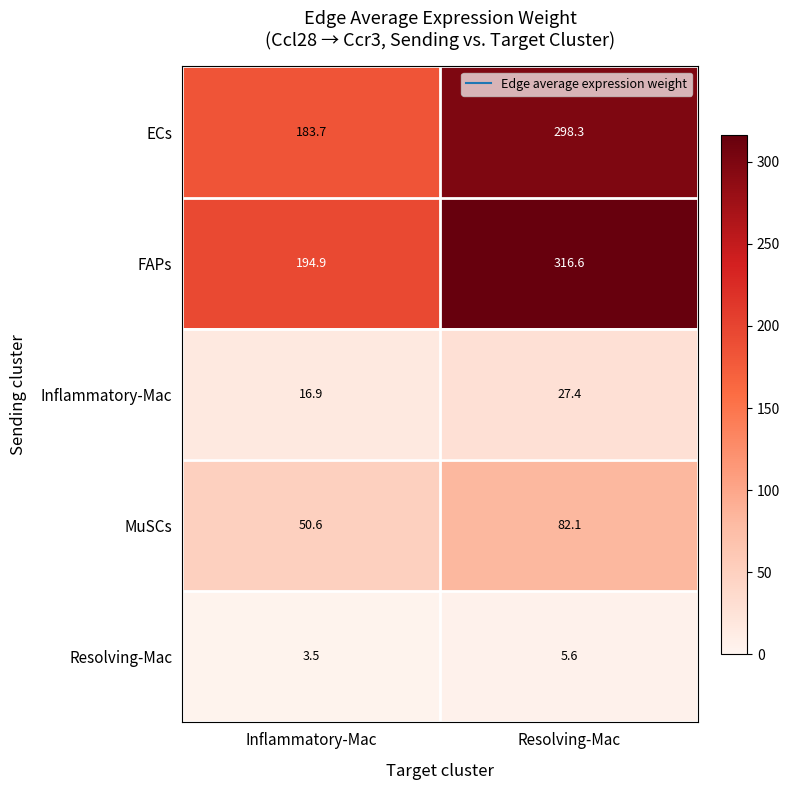

Reading right to left, list all the values displayed in this chart.

ECs: Resolving-Mac=298.3	Inflammatory-Mac=183.7
FAPs: Resolving-Mac=316.6	Inflammatory-Mac=194.9
Inflammatory-Mac: Resolving-Mac=27.4	Inflammatory-Mac=16.9
MuSCs: Resolving-Mac=82.1	Inflammatory-Mac=50.6
Resolving-Mac: Resolving-Mac=5.6	Inflammatory-Mac=3.5